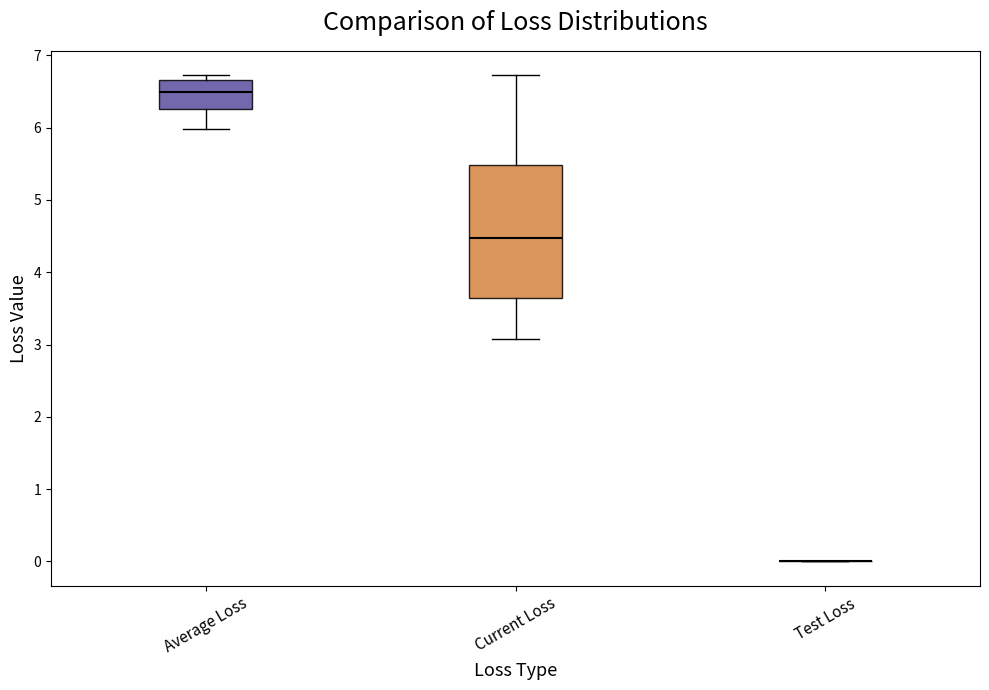

Reading left to right, transcribe this box plot: for each box, give where its median line is, the range the box spans, and where its two whiskers end, as read against the y-axis. The values are not printed on the chart, so give them approximately, as read against the axis.

Average Loss: median 6.5, box 6.3 to 6.7, whiskers 6.0 to 6.7 (just above the box's upper edge)
Current Loss: median 4.5, box 3.6 to 5.5, whiskers 3.1 to 6.7
Test Loss: box collapsed to a line at 0.0, whiskers 0.0 to 0.0